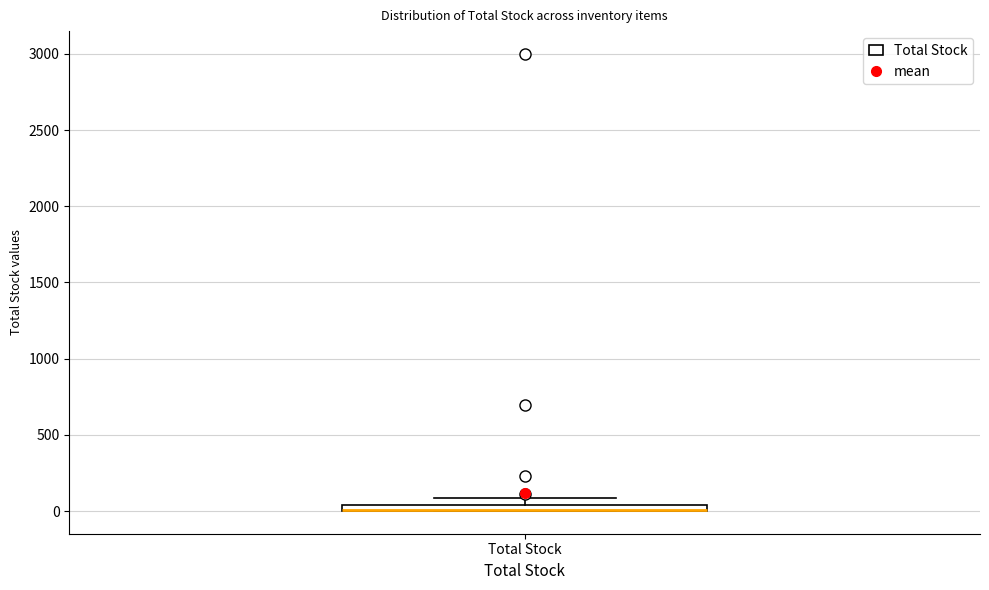

Where is the upper edge of the box for Total Stock on the y-axis? The values are not printed on the chart, so give them approximately, as read against the axis.

50